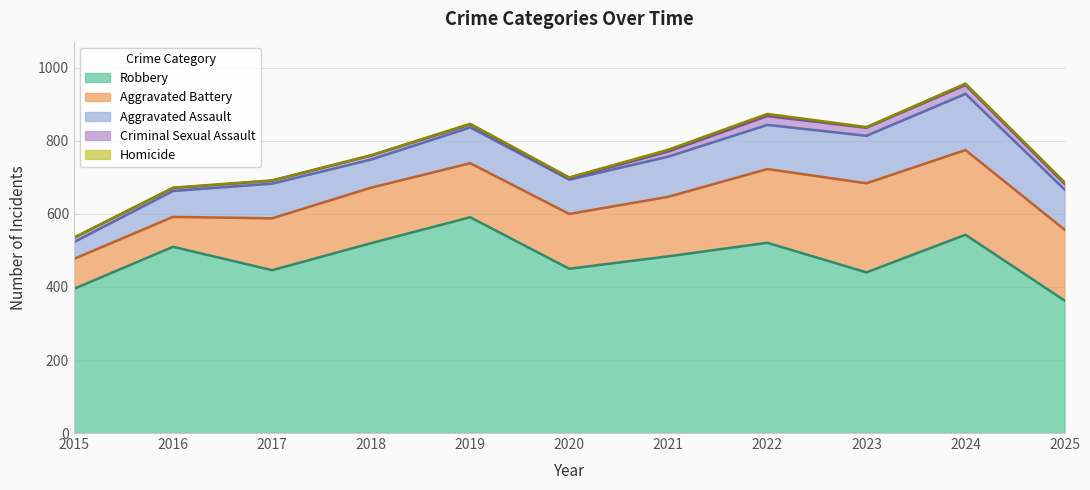

True or false: Aggravated Assault has a value of 202 at 2022.

False